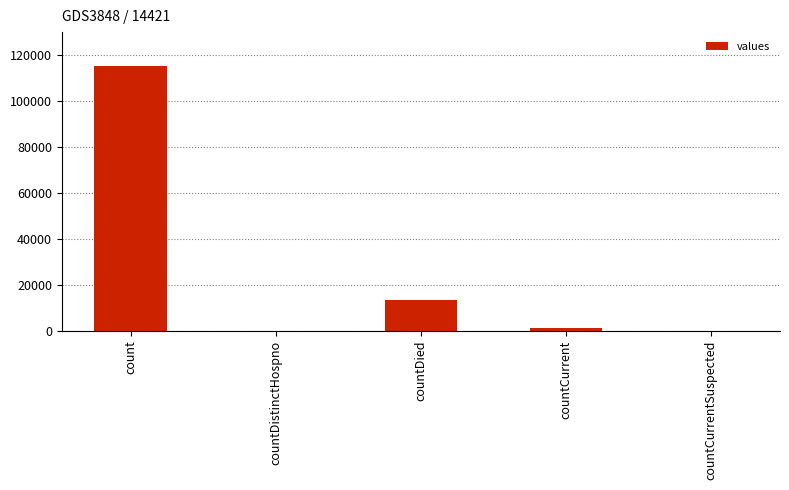

Is it true that the value at countDistinctHospno is 0?

True